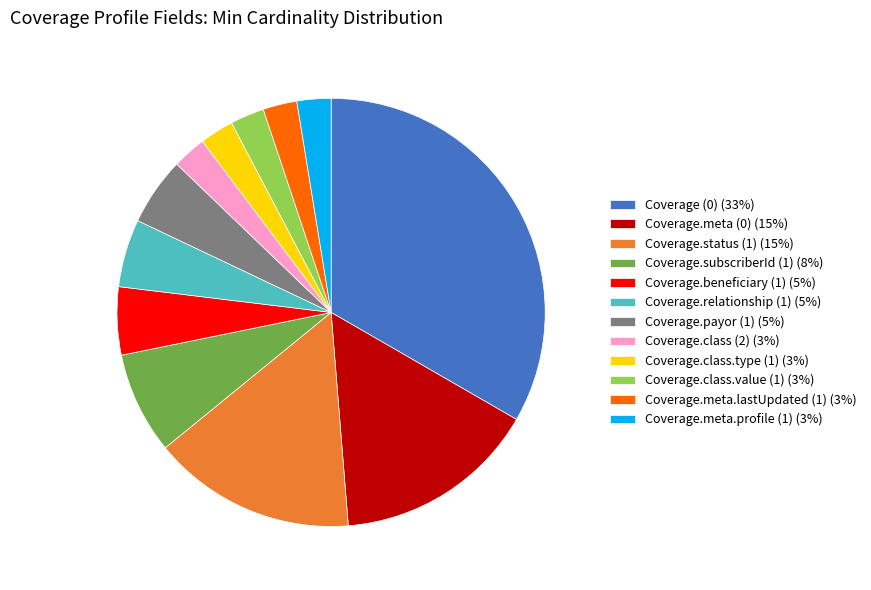

Is there a majority slice in this chart?

No